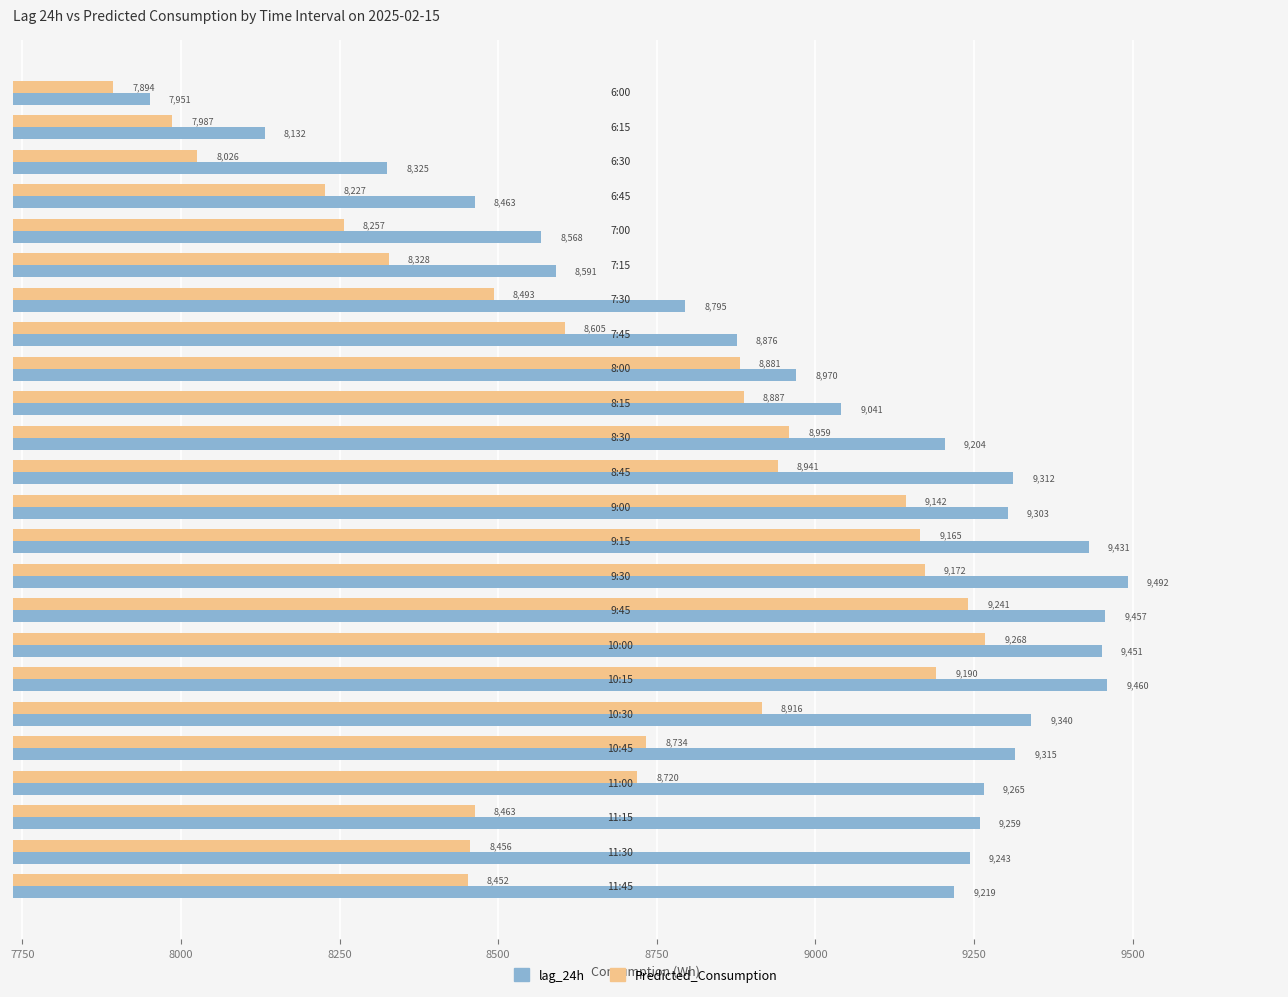

At how many categories does at least one series exceed 9313?

7